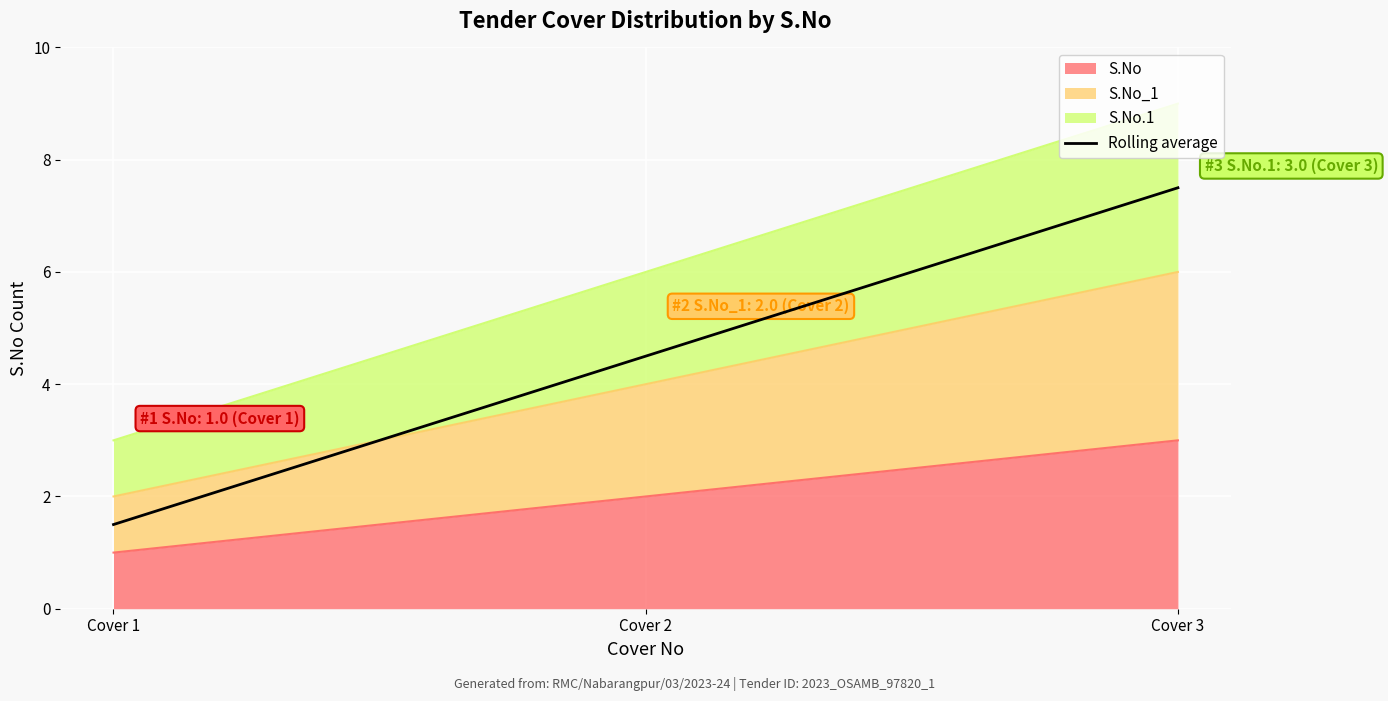

List the labels in order of value, largest first.

Cover 3, Cover 2, Cover 1